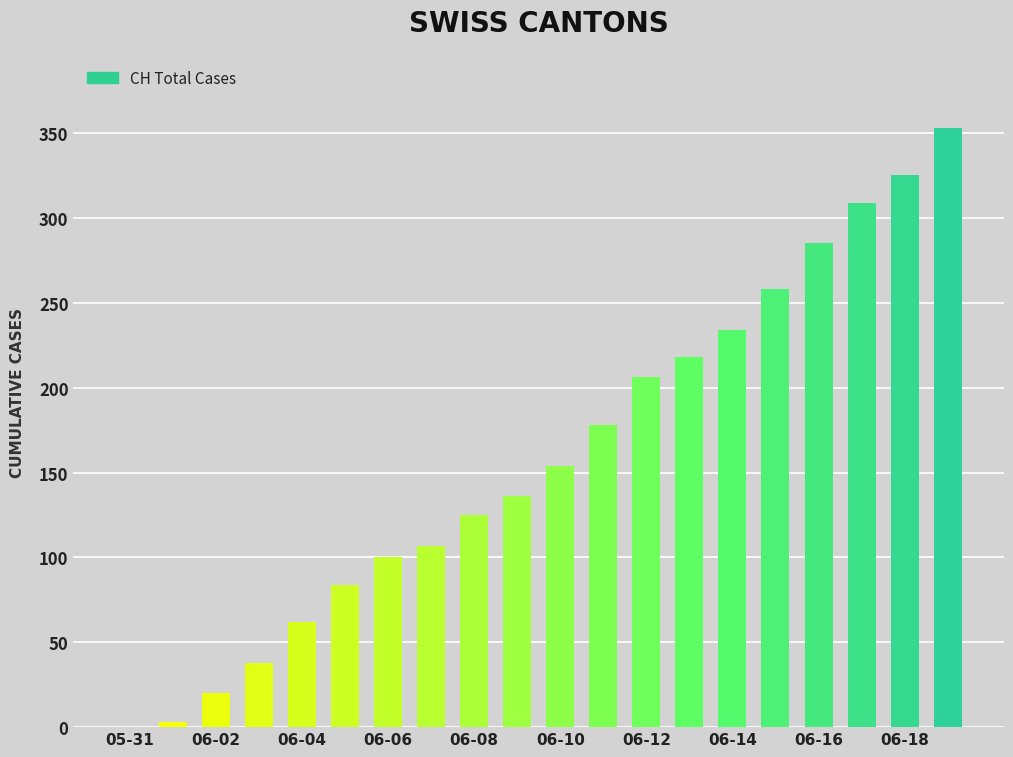

What is the greatest value displayed?

353